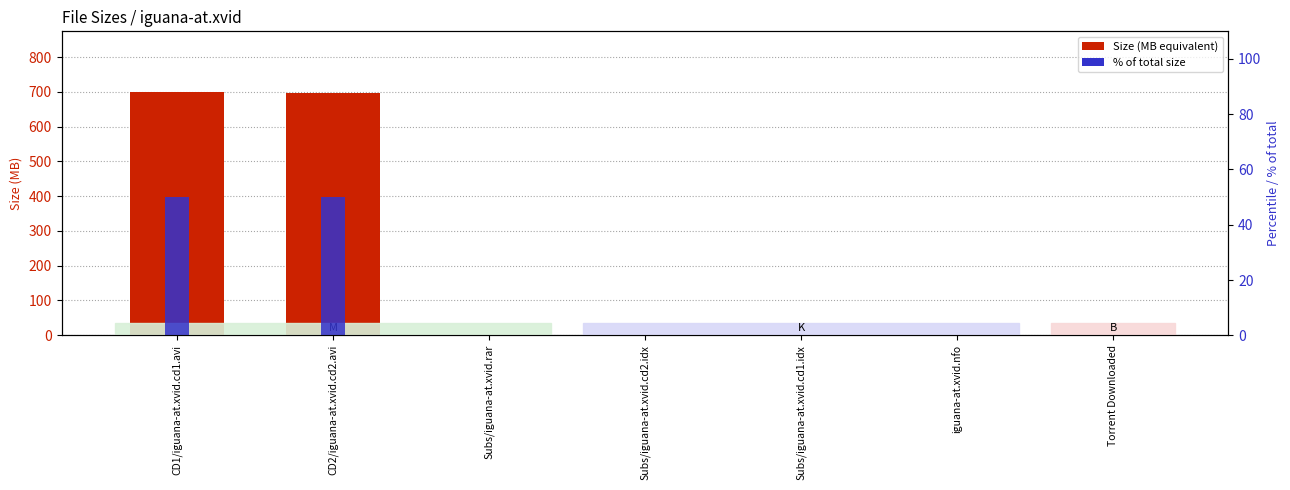

List the labels in order of % of total value, smallest first.

Torrent Downloaded, iguana-at.xvid.nfo, Subs/iguana-at.xvid.cd1.idx, Subs/iguana-at.xvid.cd2.idx, Subs/iguana-at.xvid.rar, CD2/iguana-at.xvid.cd2.avi, CD1/iguana-at.xvid.cd1.avi